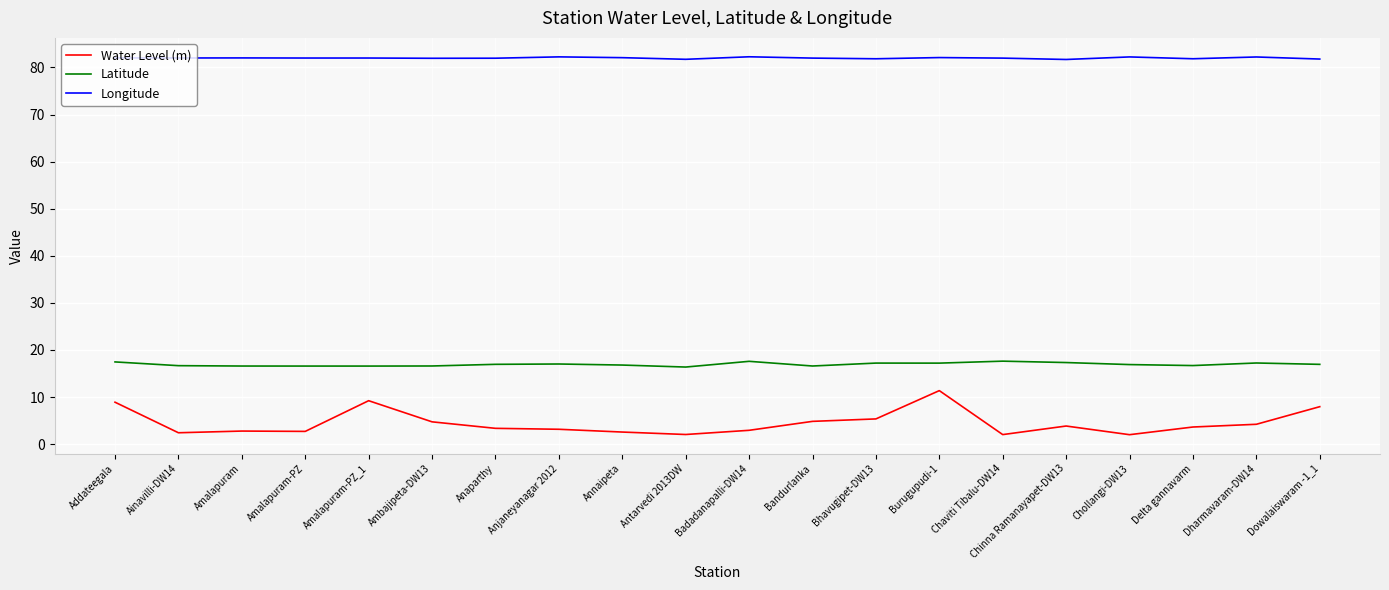

At Bhavugipet-DW13, list the series in order from smallest to largest.

Water Level (m), Latitude, Longitude